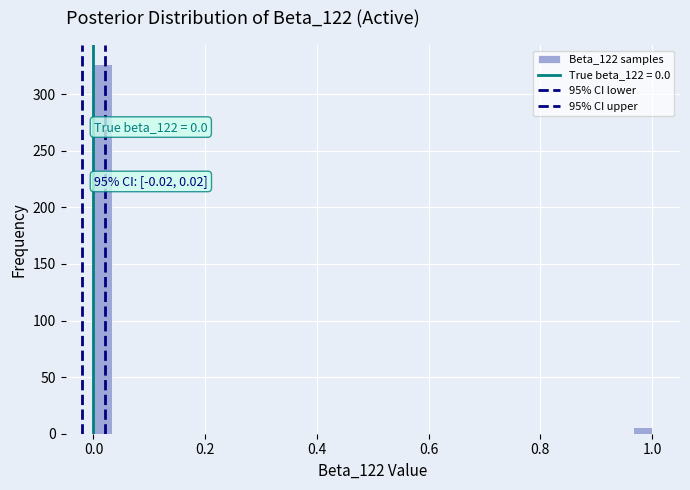

Around what value on the x-axis is the tallest bar? Give the approximate position of its centre, as read against the axis.

0.02